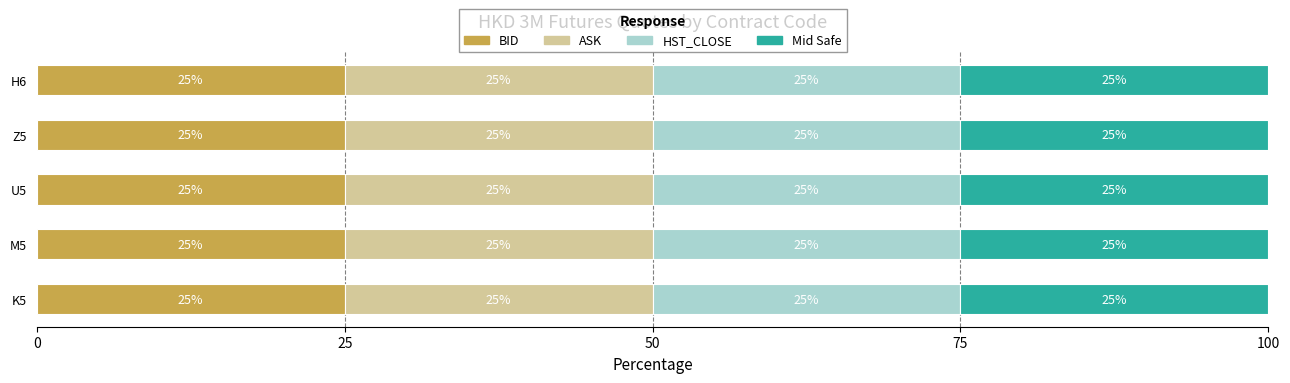

What is the approximate value of BID at Z5?

25.0